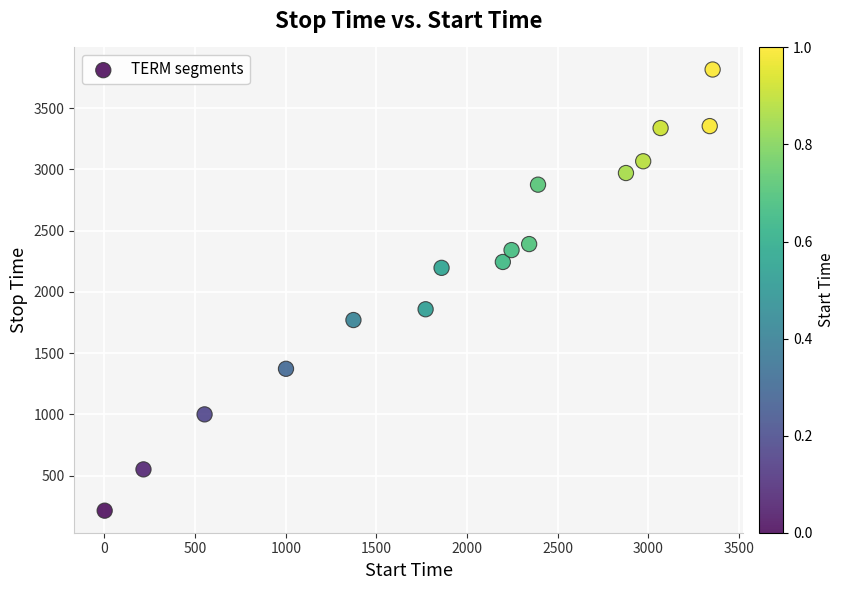

What is the range of Y values (max minus min)?

3601